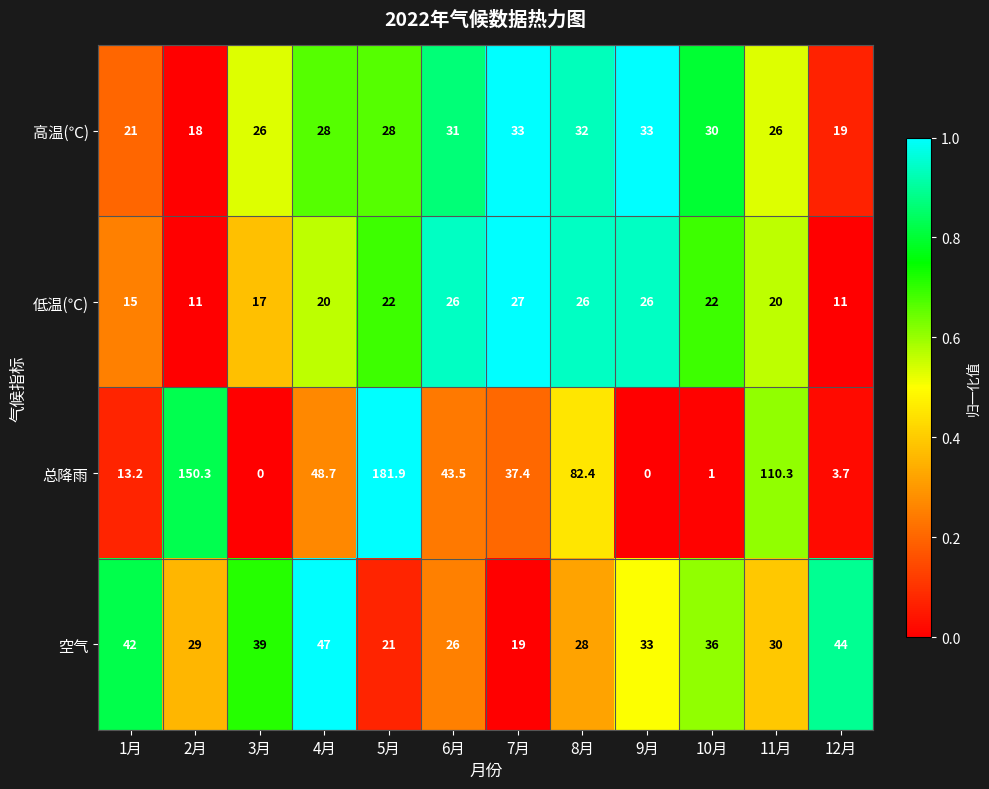

Which label corresponds to the largest value in the chart?

5月